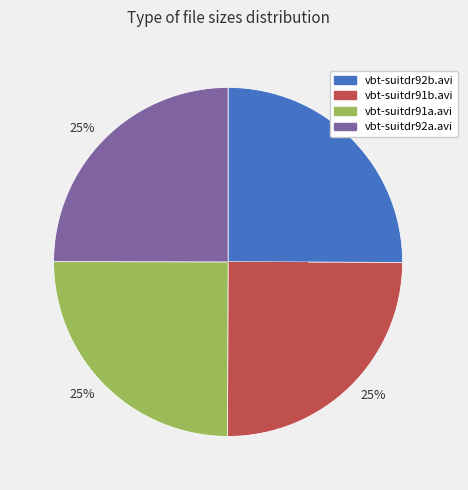

Is there a majority slice in this chart?

No